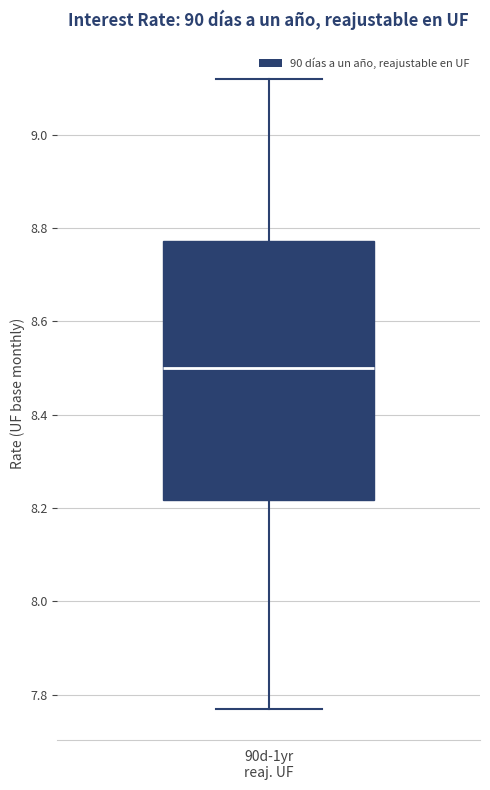

Transcribe this box plot: give where the median line is, the range the box spans, and where the two whiskers end, as read against the y-axis. The values are not printed on the chart, so give them approximately, as read against the axis.

median 8.50, box 8.22 to 8.78, whiskers 7.78 to 9.12